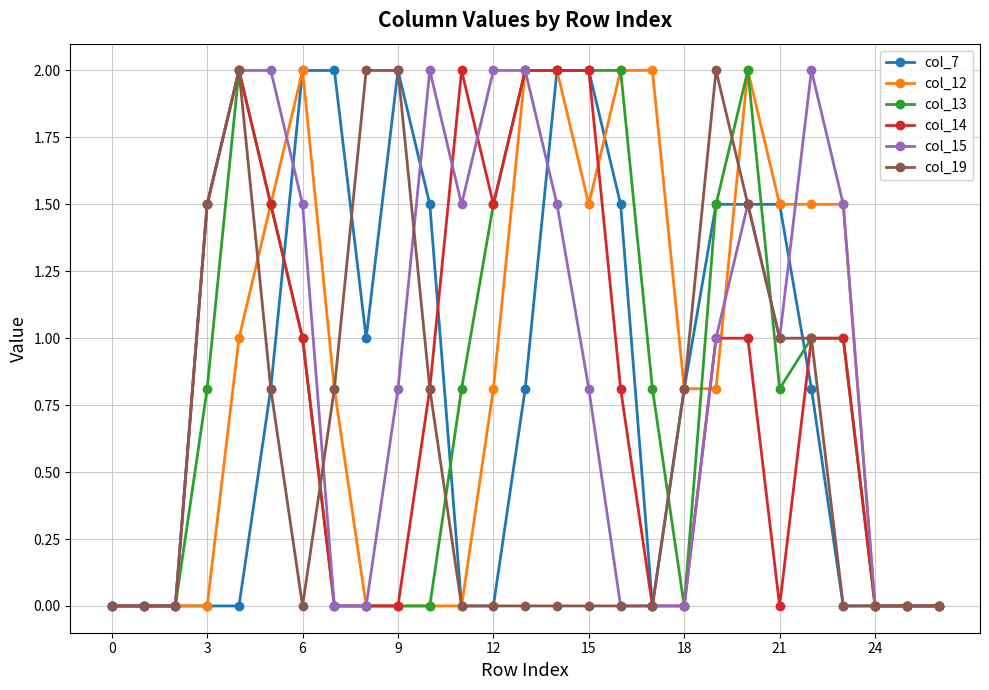

What is the value of the col_19 point at the 20th from the left?

2.0